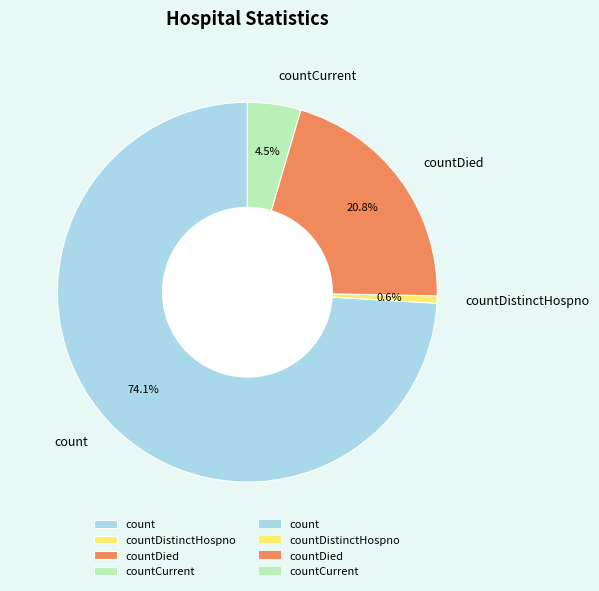

Which category has the smallest portion of the pie?

countDistinctHospno